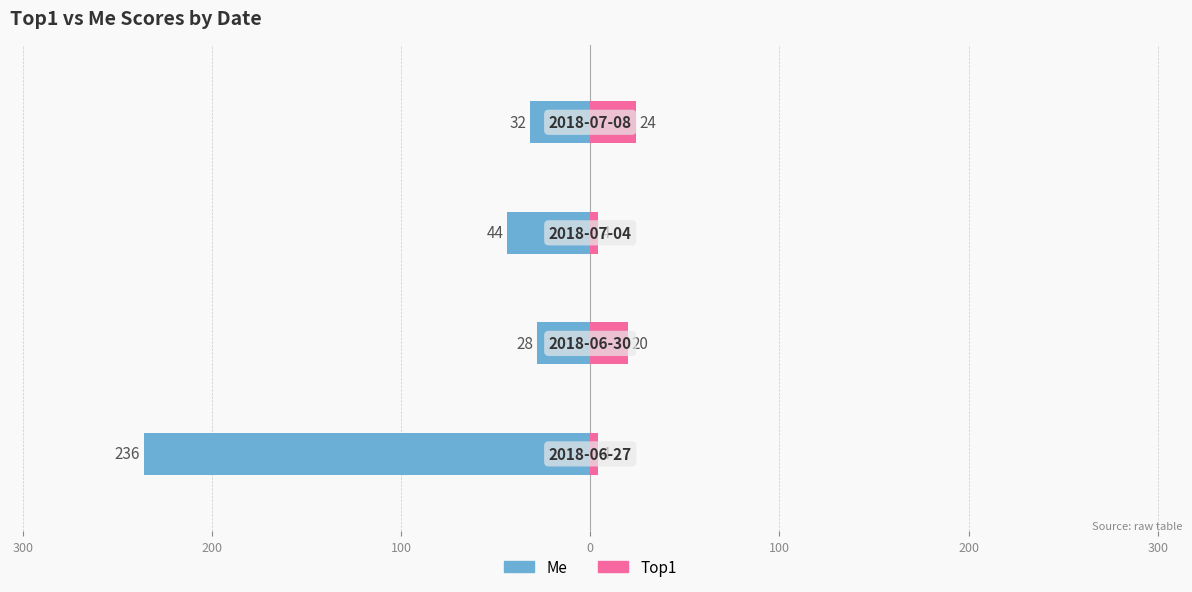

How many bars are there in each group?

2